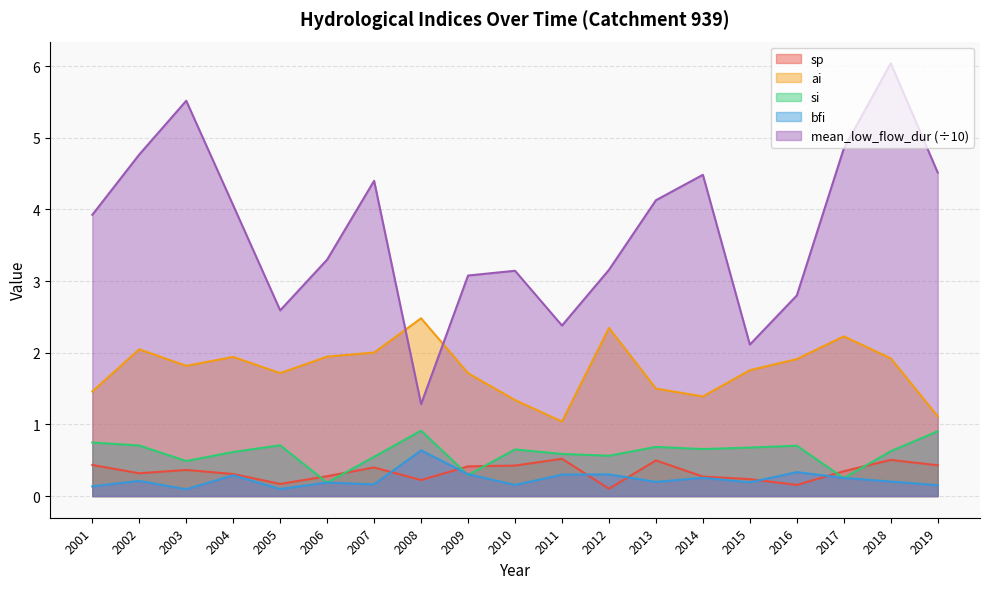

Between 2005 and 2008, which is larger?

2008